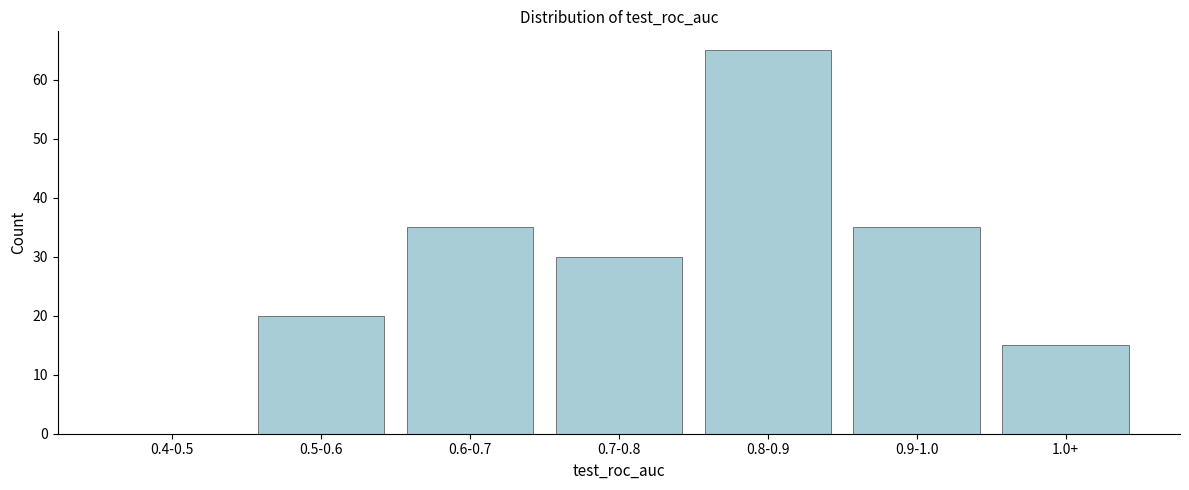

Reading left to right, transcribe all the data shown in this chart.

0.4-0.5=0	0.5-0.6=20	0.6-0.7=35	0.7-0.8=30	0.8-0.9=65	0.9-1.0=35	1.0+=15